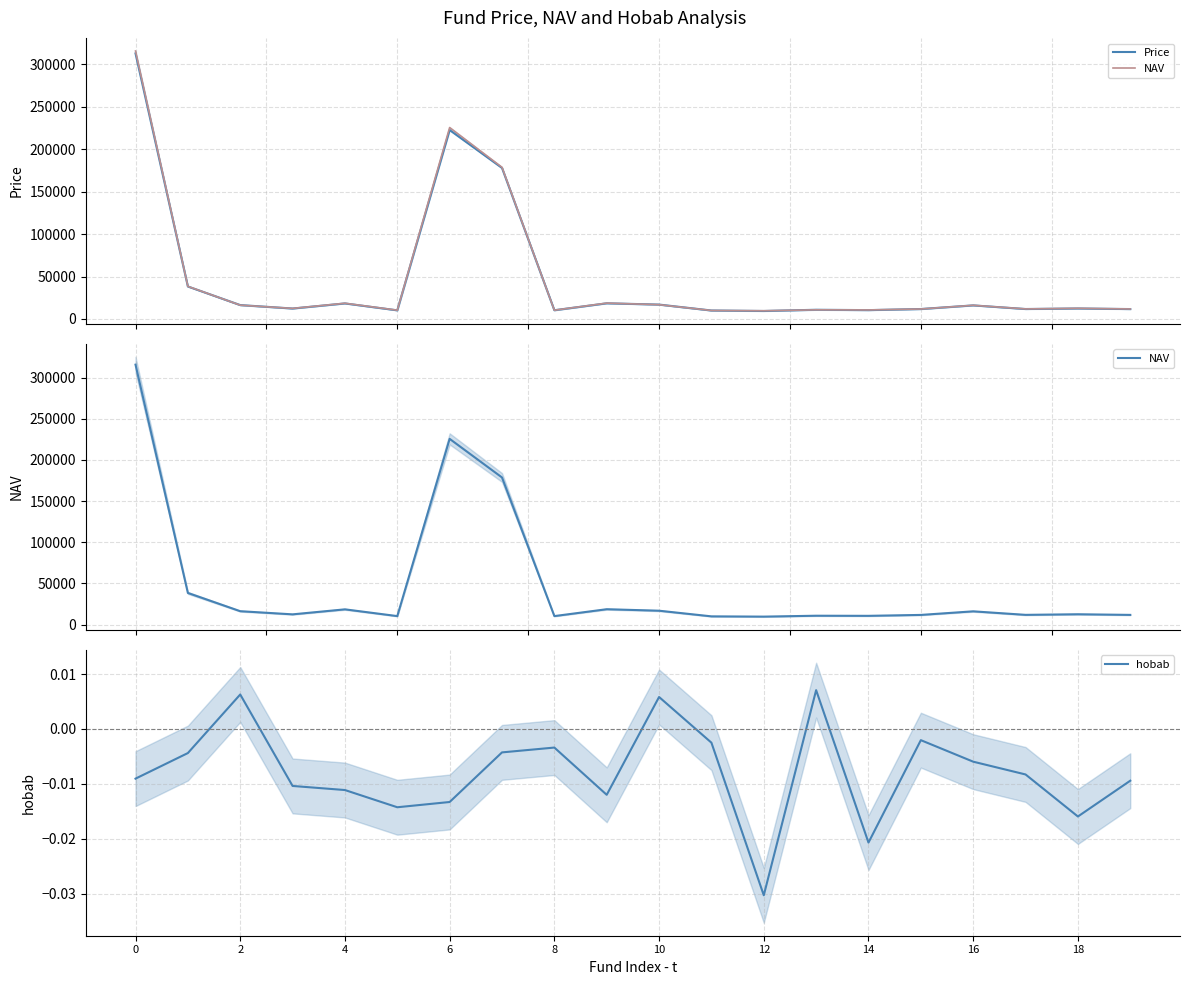

Does the chart display data point markers on the line(s)?

No